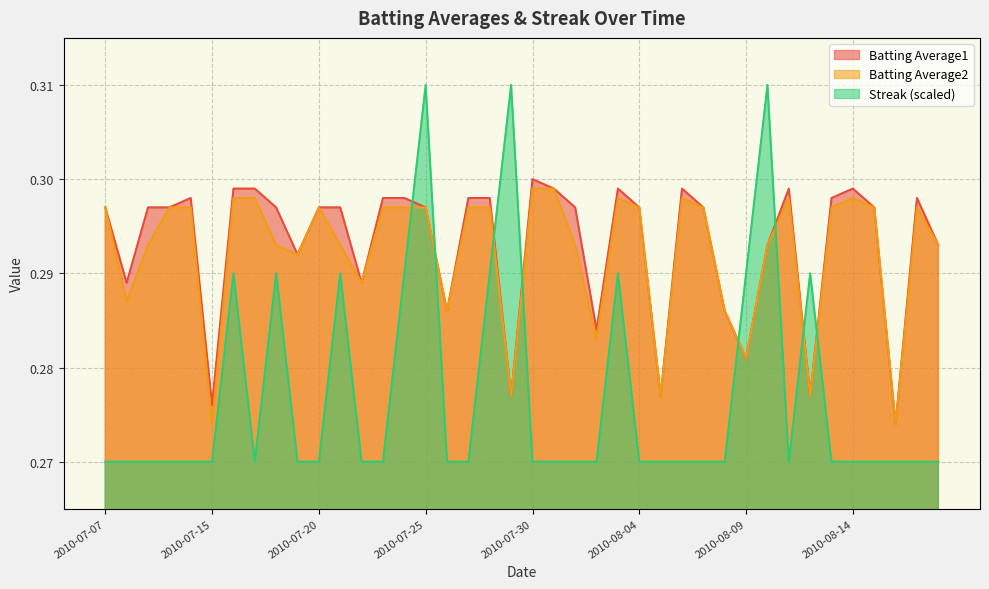

In Batting Average2, how many points are higher than both neighbors (excluding endpoints)?

6